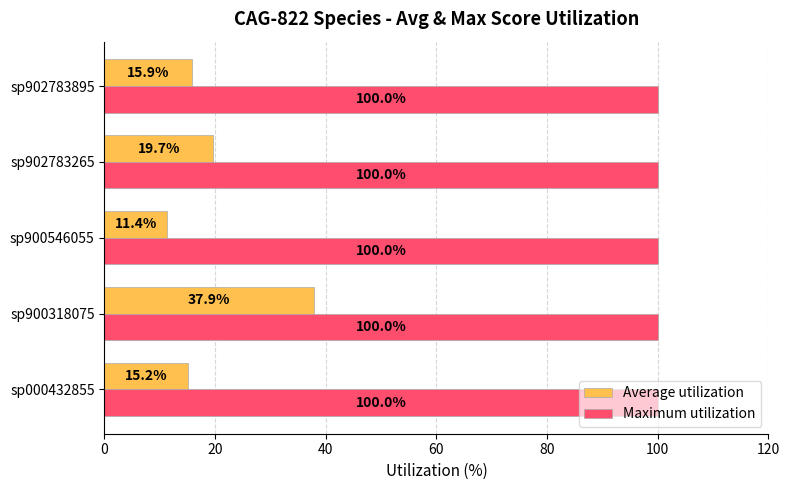

True or false: Maximum utilization has a value of 131.4 at sp902783265.

False